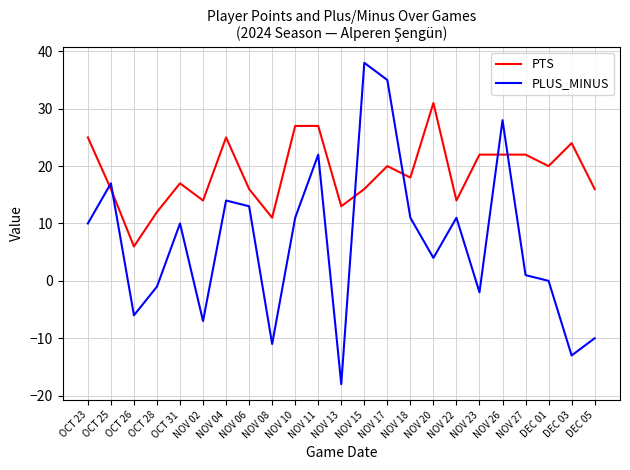

What position from the left is NOV 06?

8